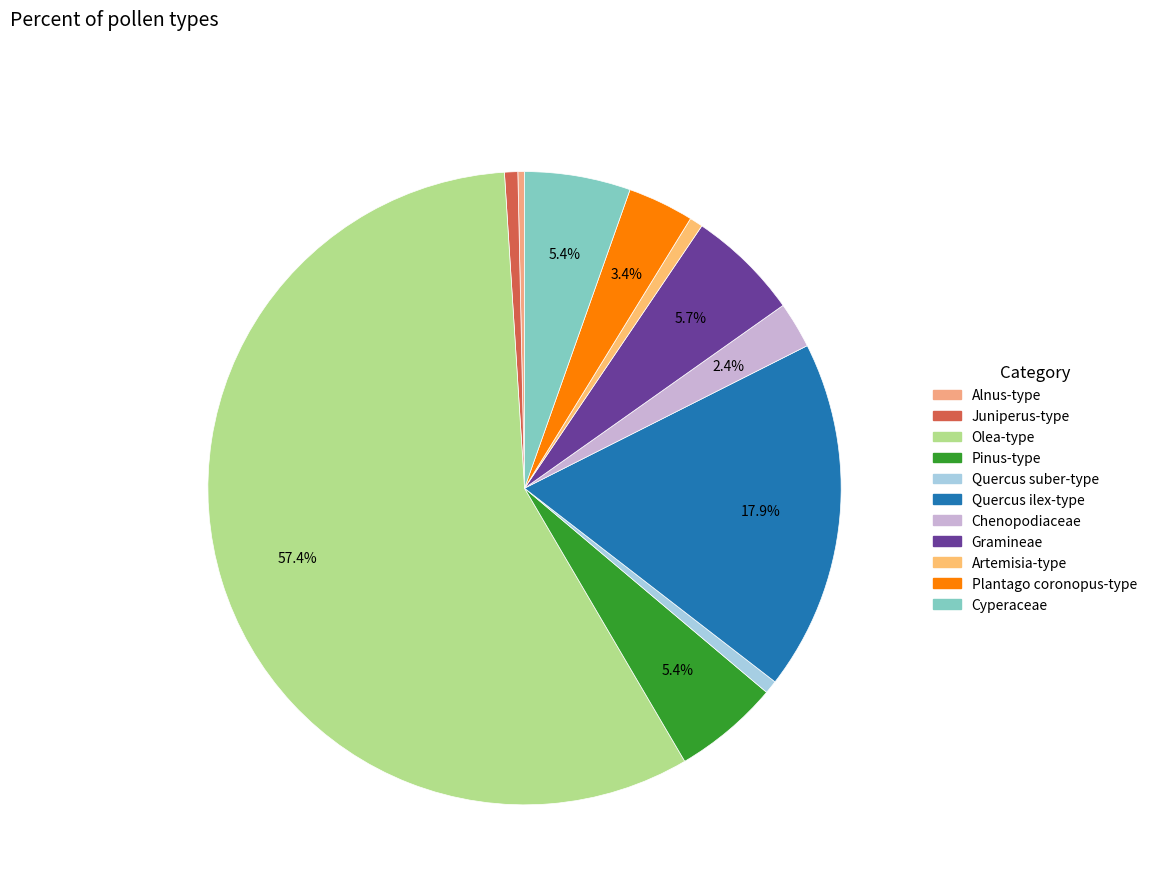

To the nearest percent, what is the difference between the Quercus ilex-type and Gramineae slice percentages?

12%